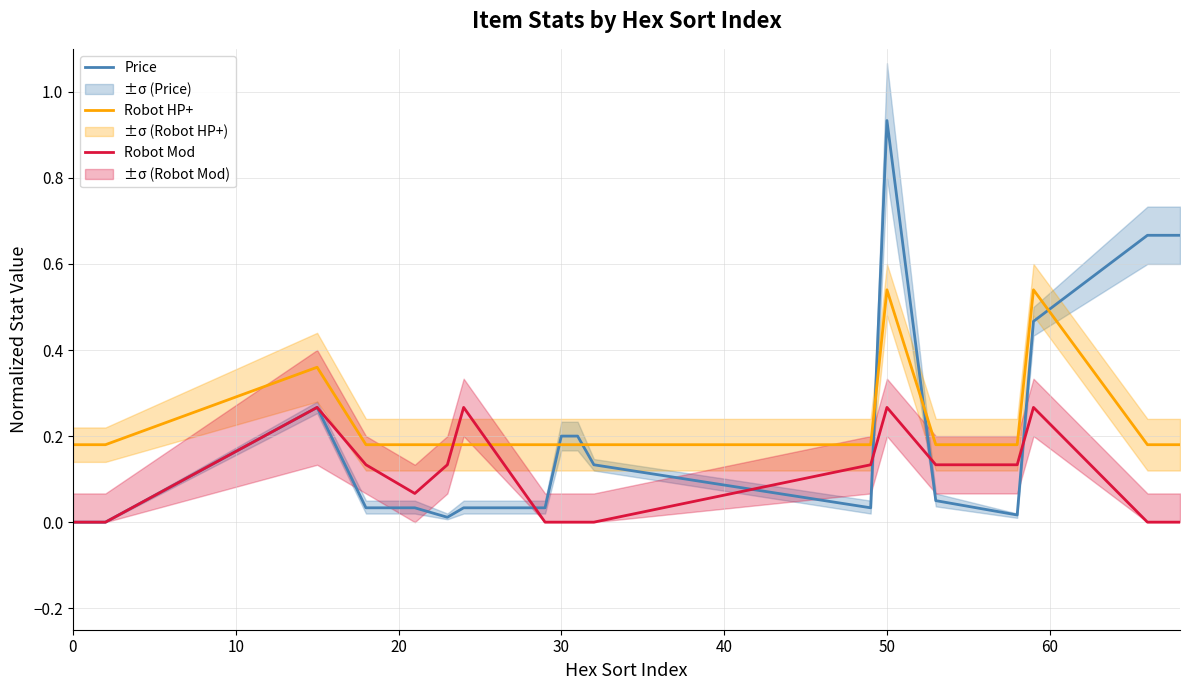

What are all the series names shown in the legend?

Price, Robot HP+, Robot Mod